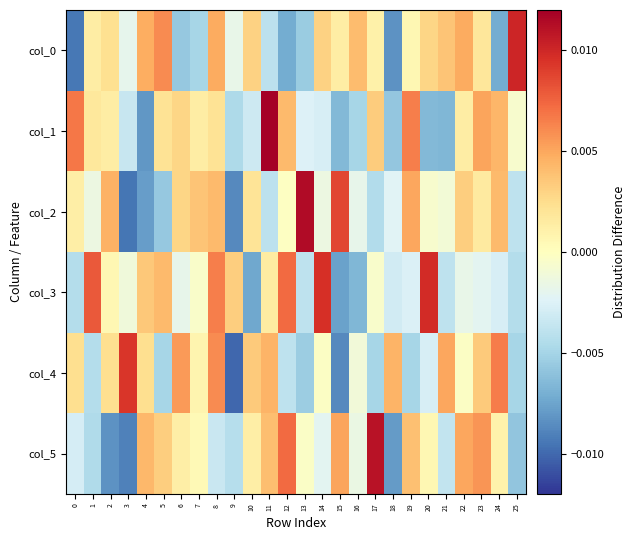

Which series has the widest spread of values?

col_2